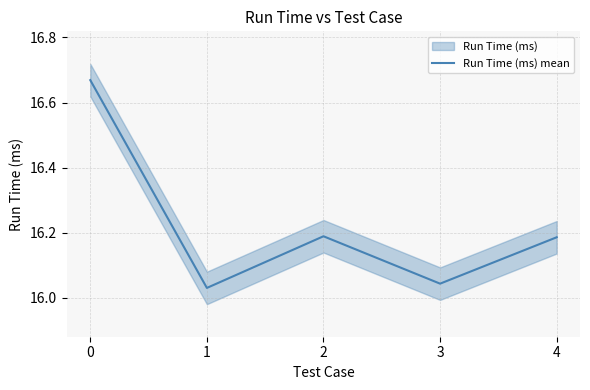

What is the average value?

16.2